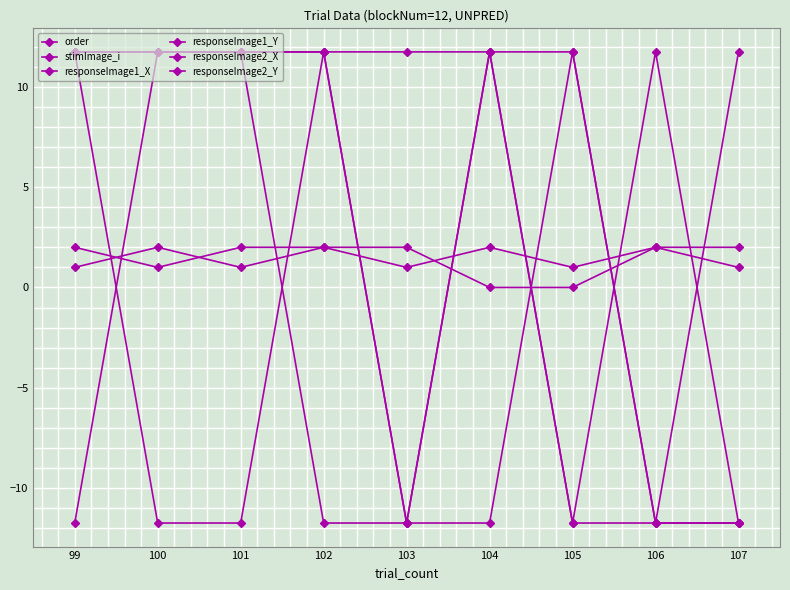

After their last crossing, which series has the higher values: responseImage2_Y or order?

order